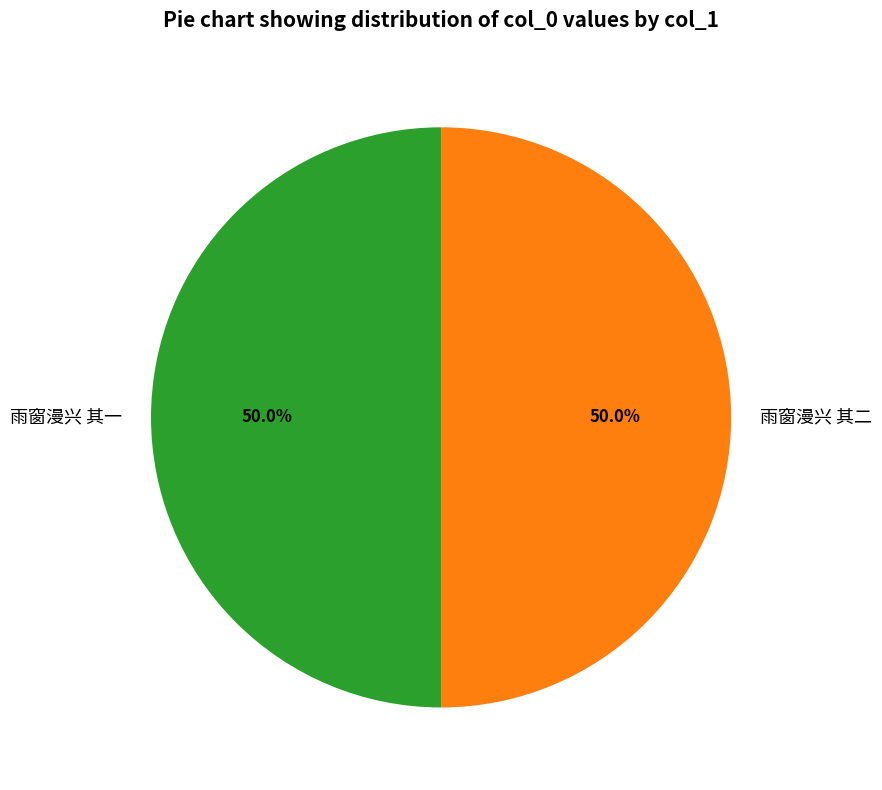

What is the ratio of the value at 雨窗漫兴 其一 to the value at 雨窗漫兴 其二?

1.0